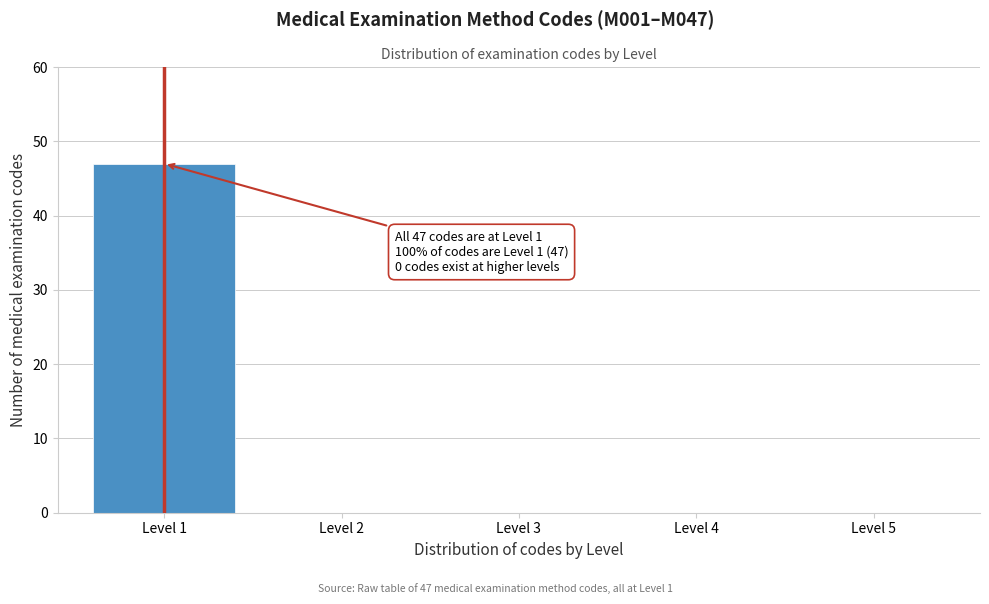

Reading left to right, what are all the values shown in this chart?

Level 1=47	Level 2=0	Level 3=0	Level 4=0	Level 5=0